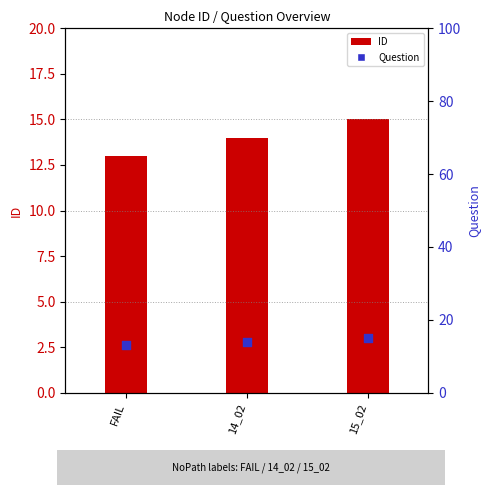

Is the value of ID at 14_02 greater than the value of Question at 15_02?

No